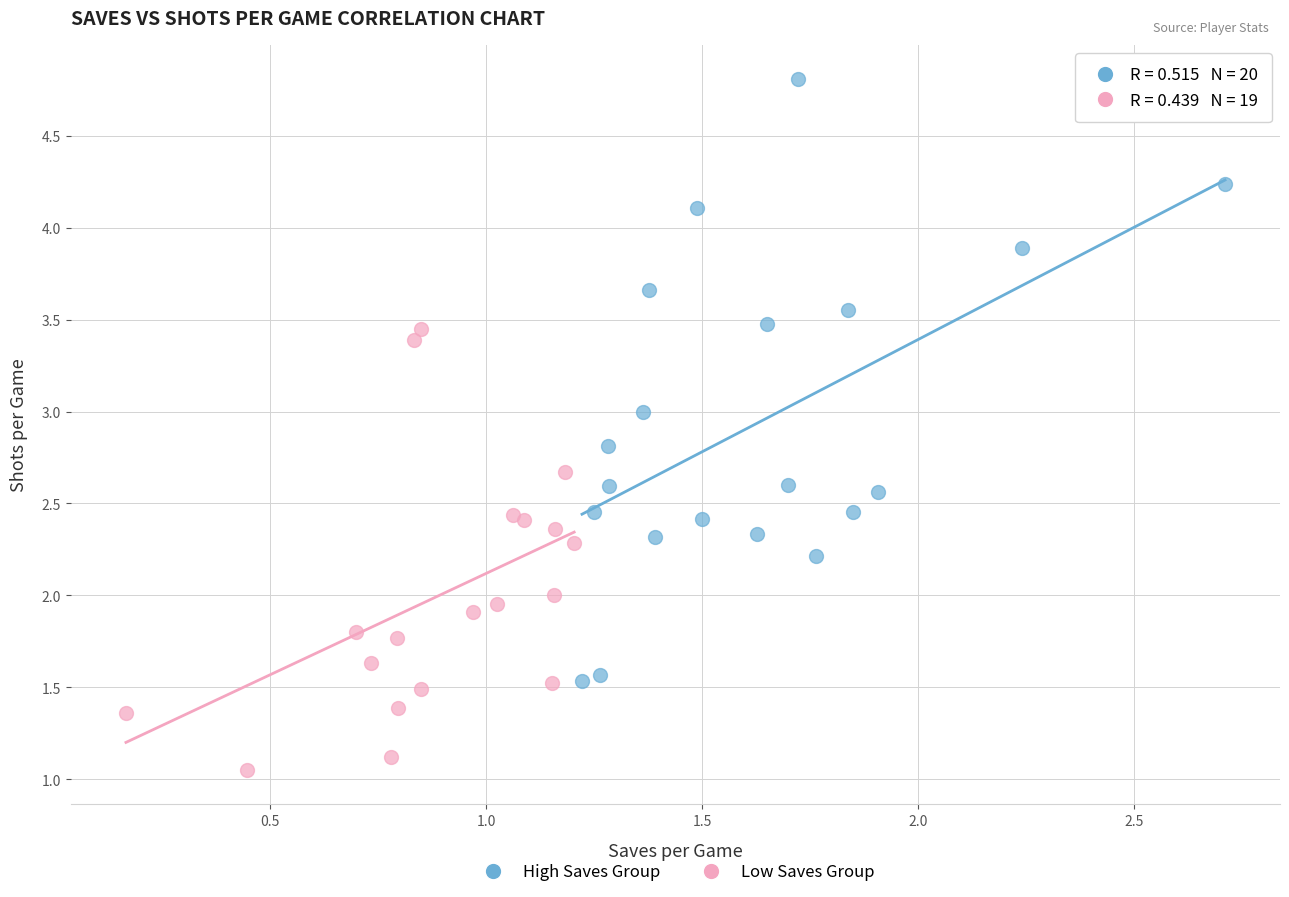

Which series contains the highest Y value?

High Saves Group